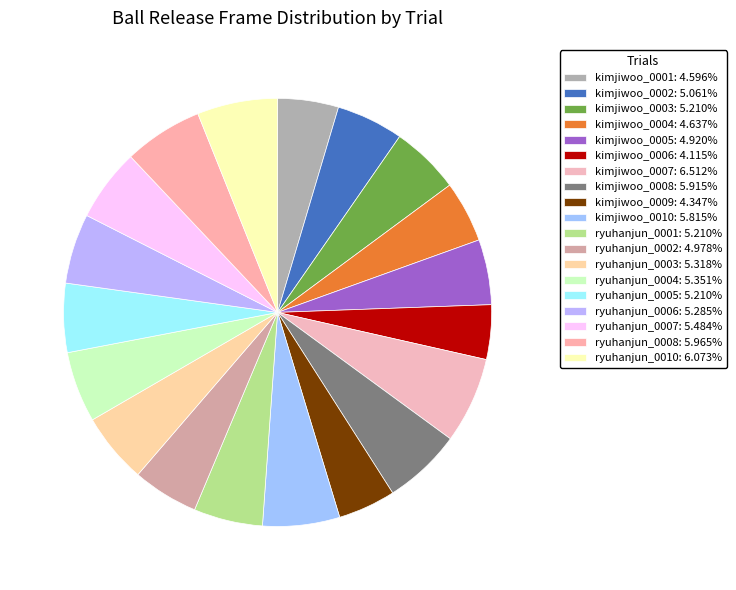

Is ryuhanjun_0005 the majority of the pie?

No